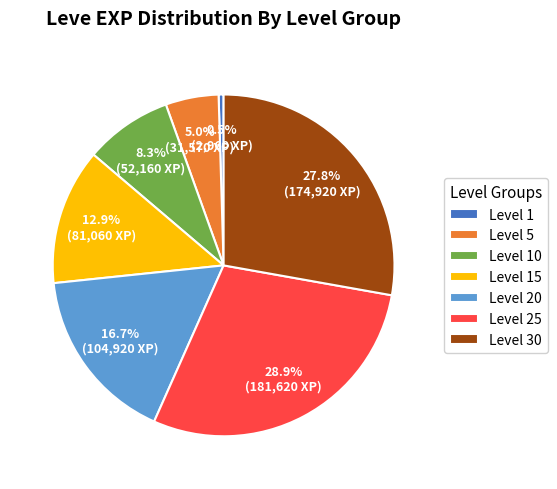

What percentage is NOT represented by Level 5?

95.0%